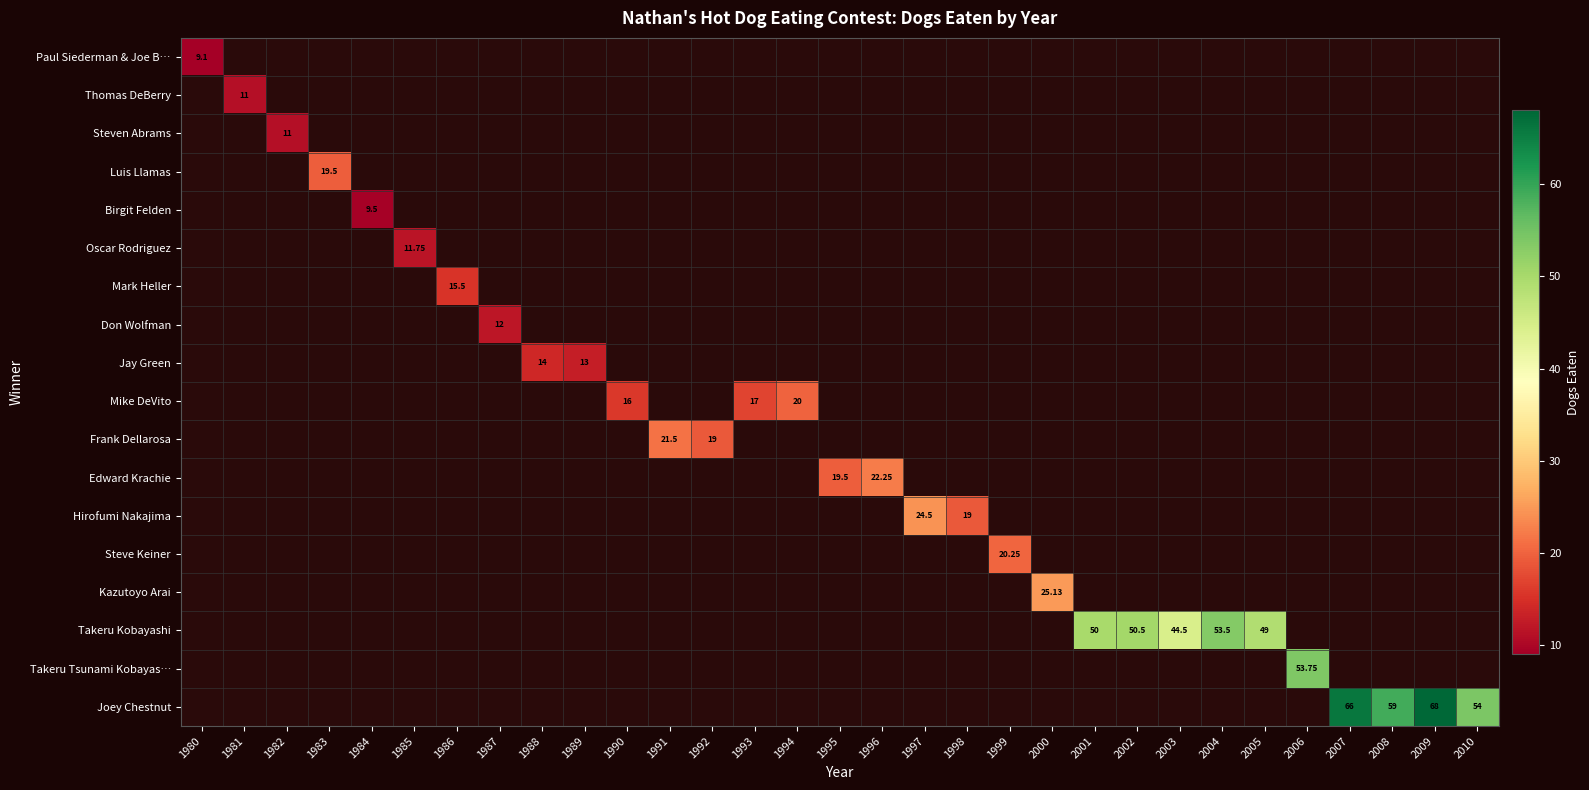

At how many categories does at least one series exceed 44?

10